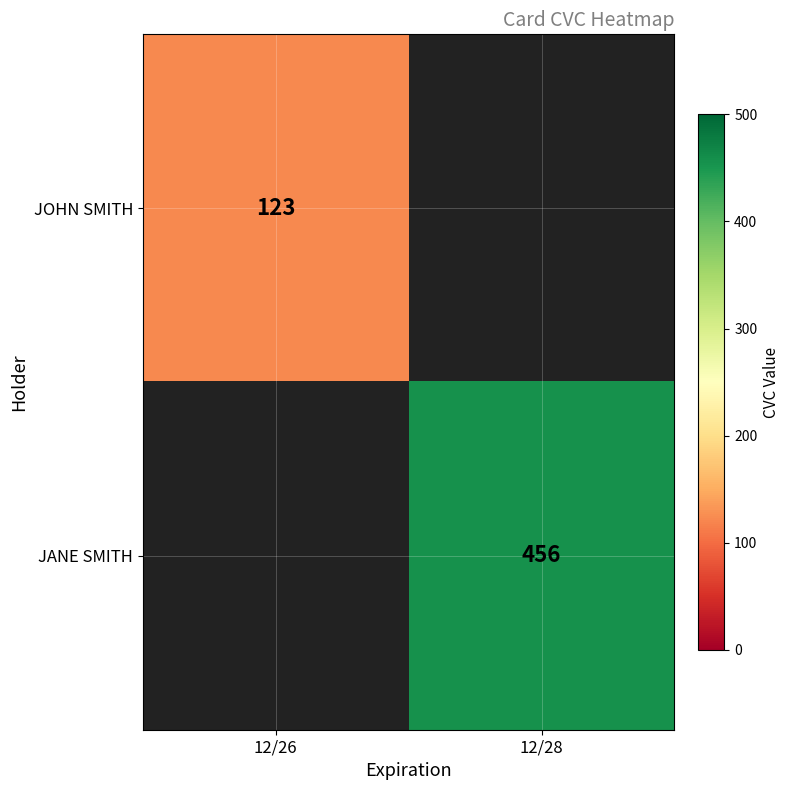

True or false: JANE SMITH has a value of 627 at 12/28.

False